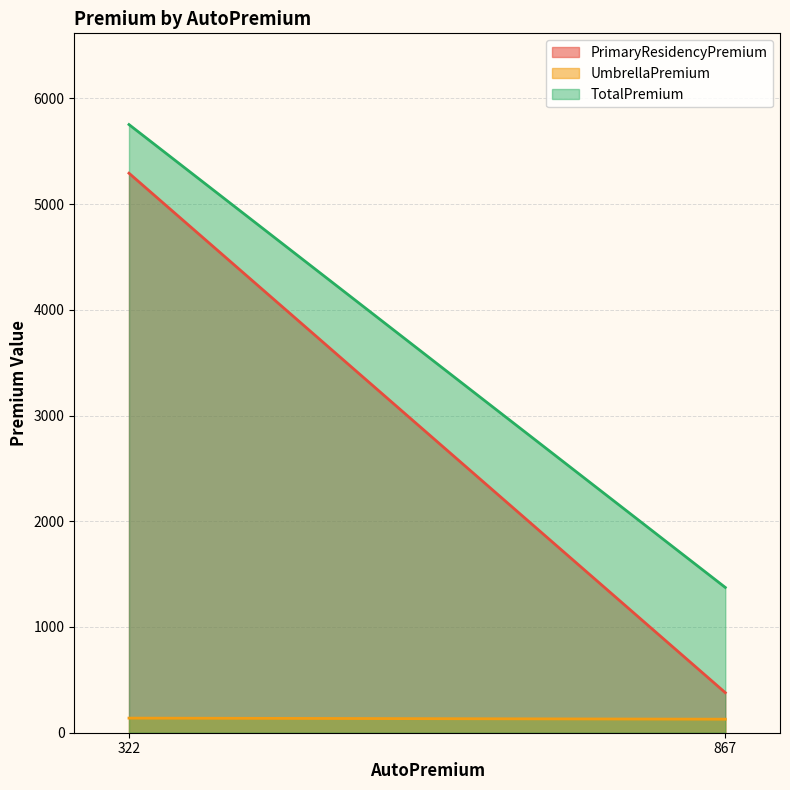

The PrimaryResidencyPremium series shows 525 at 867. True or false?

False